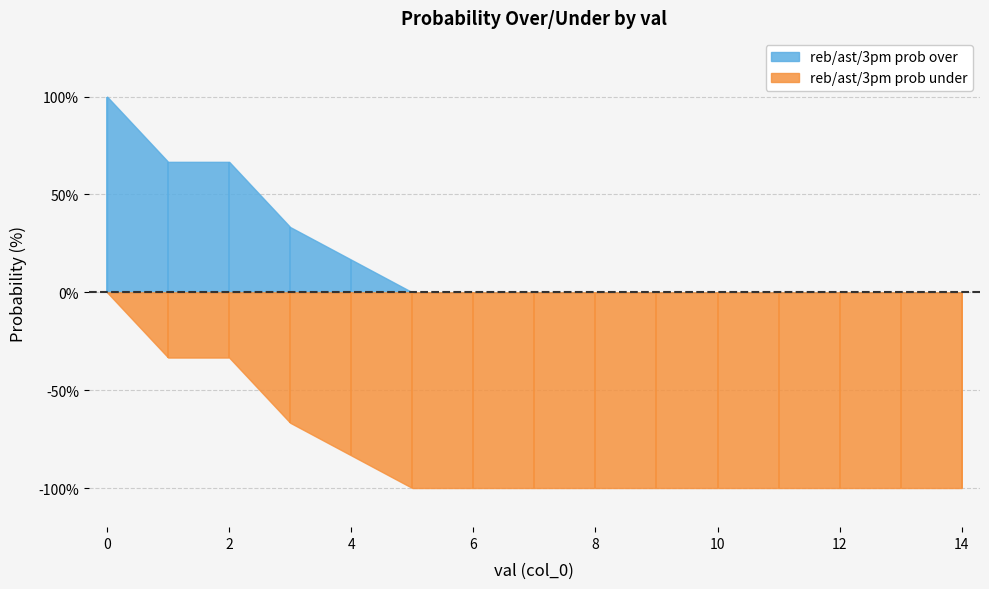

What is the approximate value of reb prob under at 10?

100